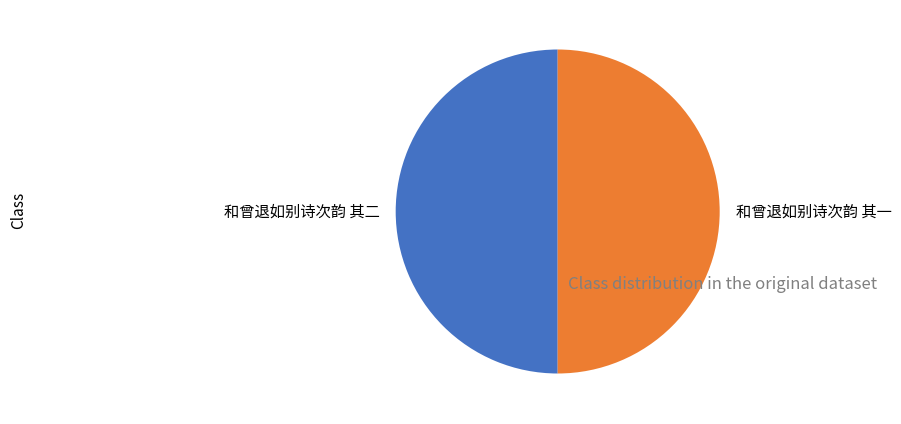

Combined, do 和曾退如别诗次韵 其二 and 和曾退如别诗次韵 其一 account for over 50%?

Yes